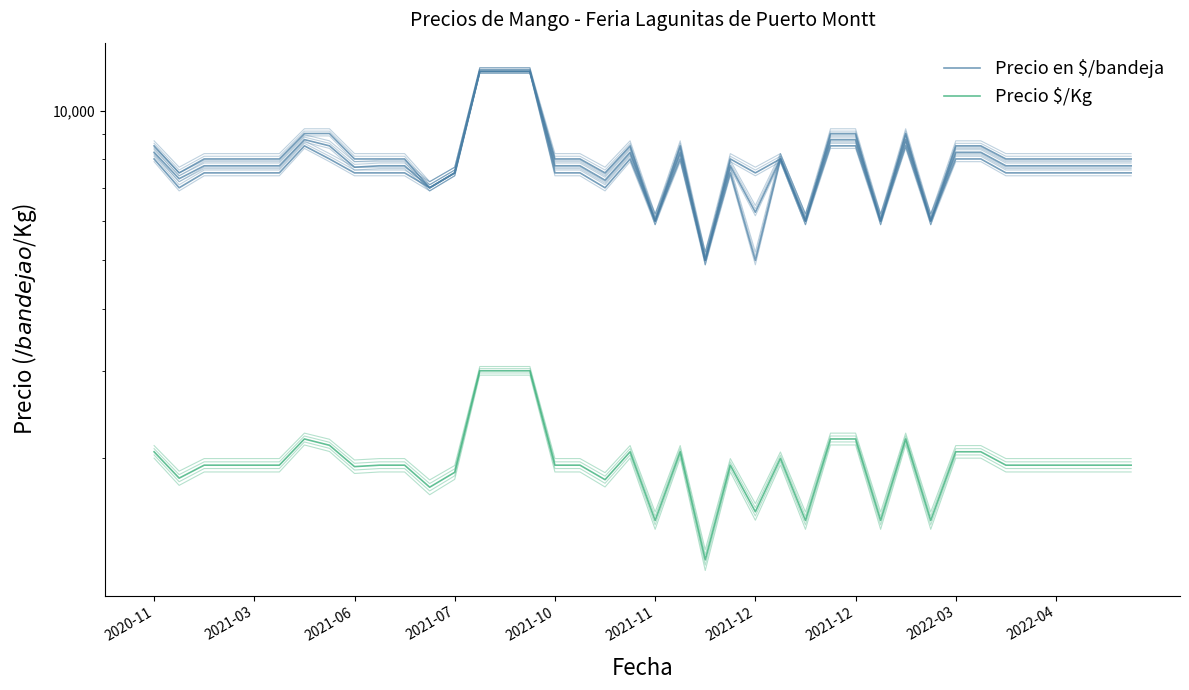

What are all the series names shown in the legend?

Precio en $/bandeja, Precio $/Kg